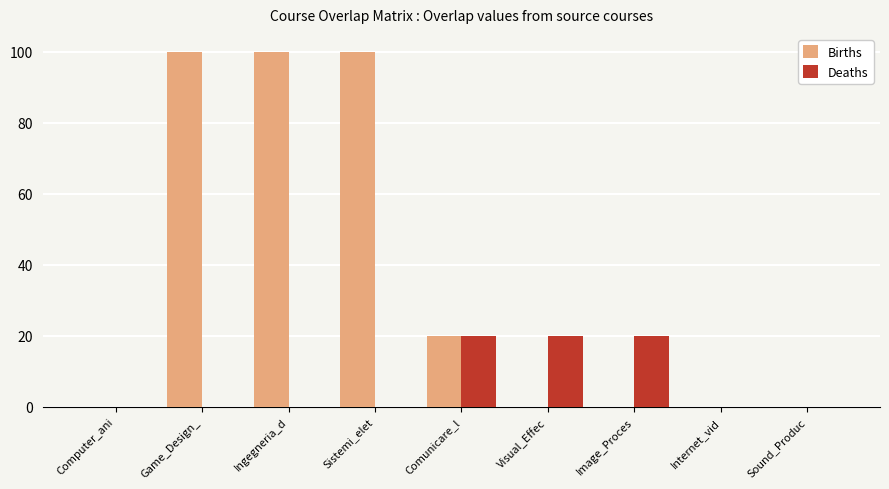

What are all the series names shown in the legend?

Births, Deaths